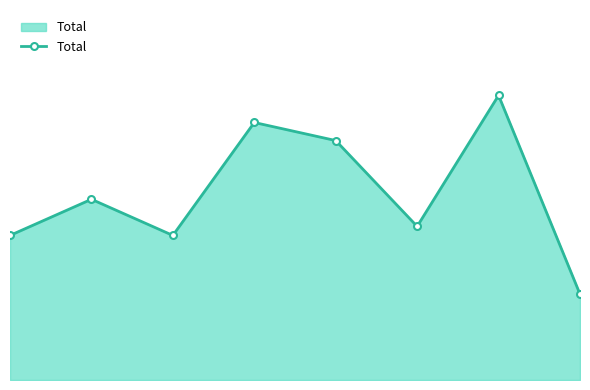

What is the difference between the maximum and minimum values?

44